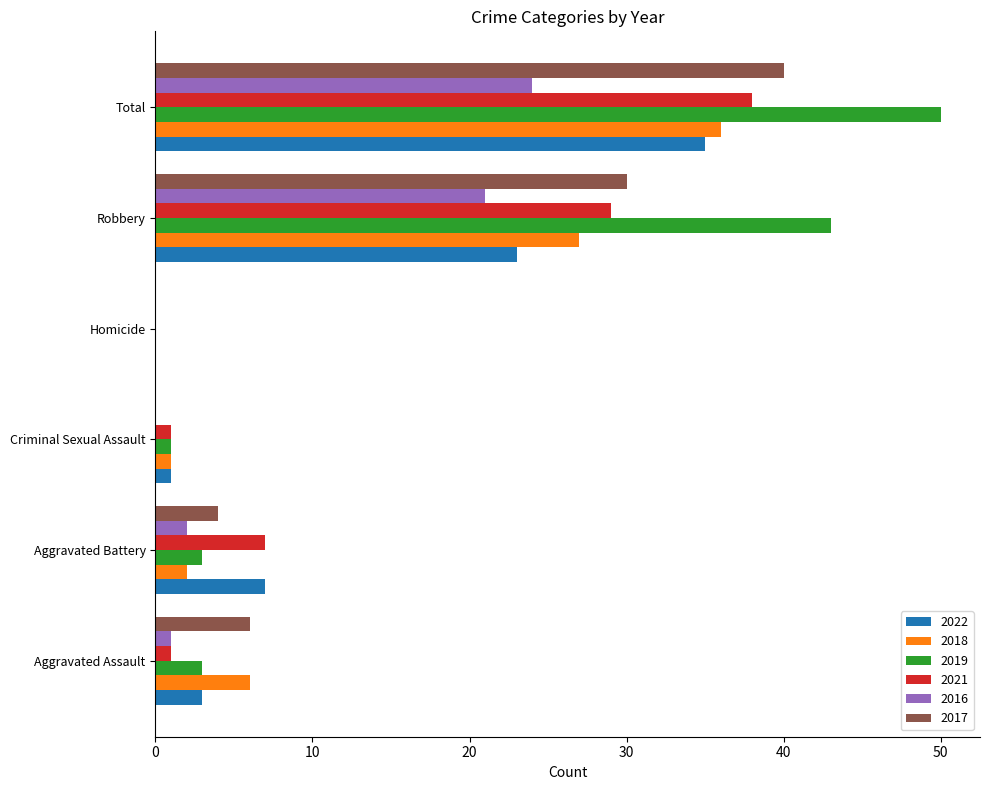

Which category has the highest value in the 2022 series?

Total